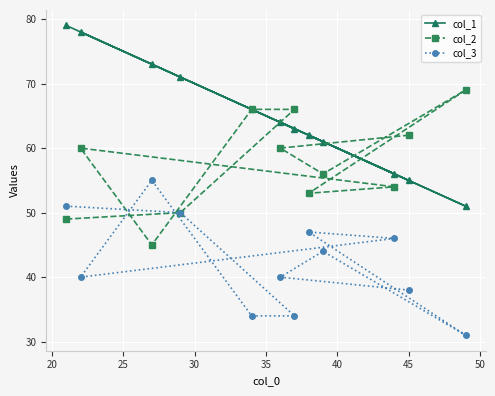

Does the chart display data point markers on the line(s)?

Yes